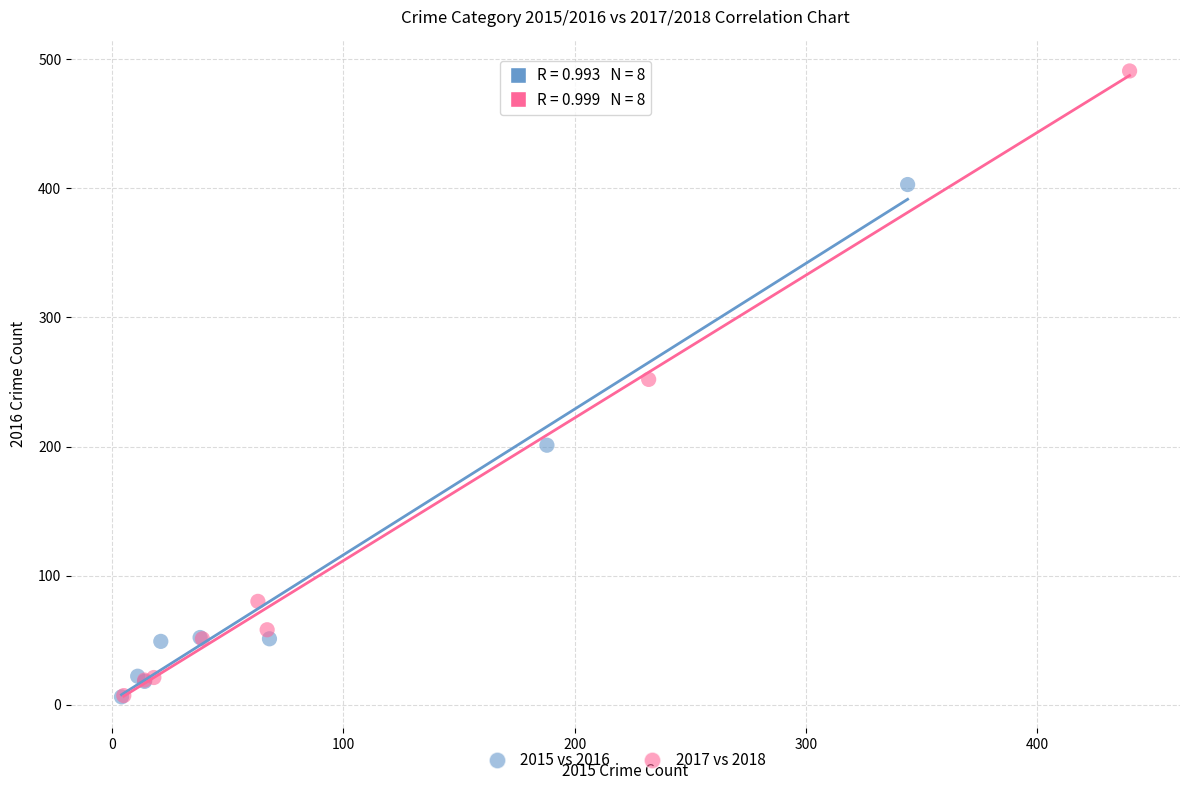

Which series has the largest Y range (max minus min)?

2017 vs 2018